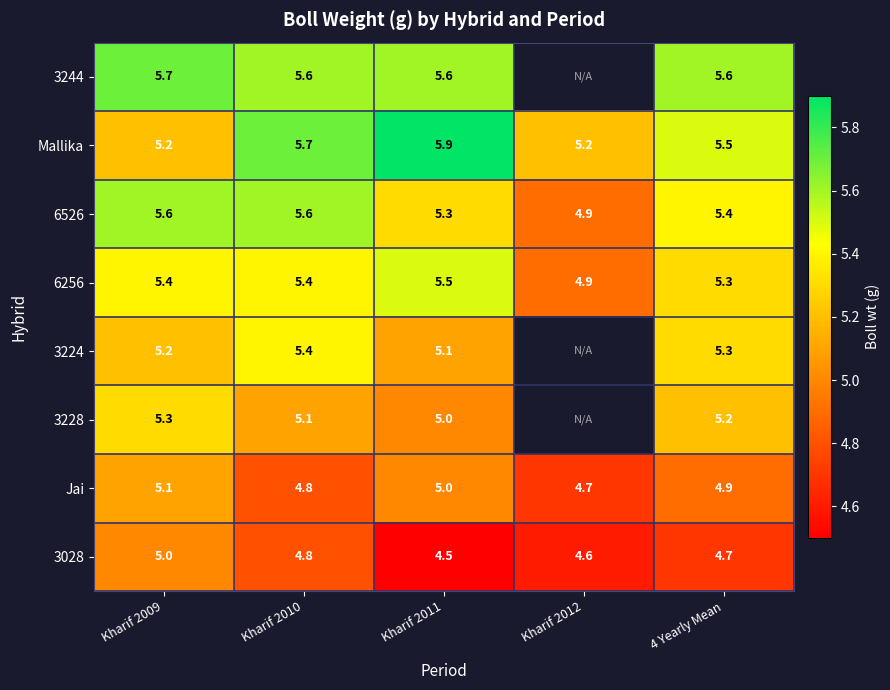

What is the total value across all series at 4 Yearly Mean?

41.9